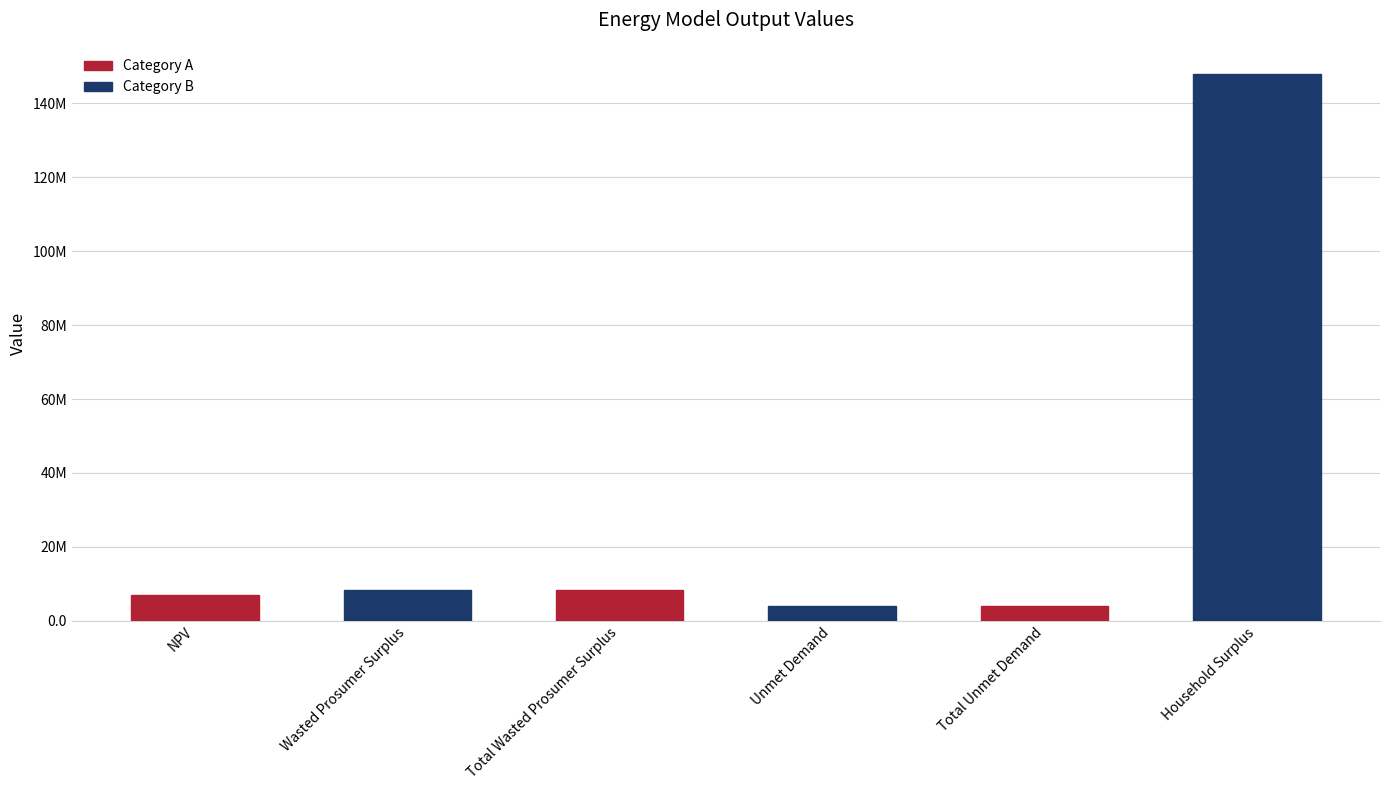

Are the bars horizontal?

No